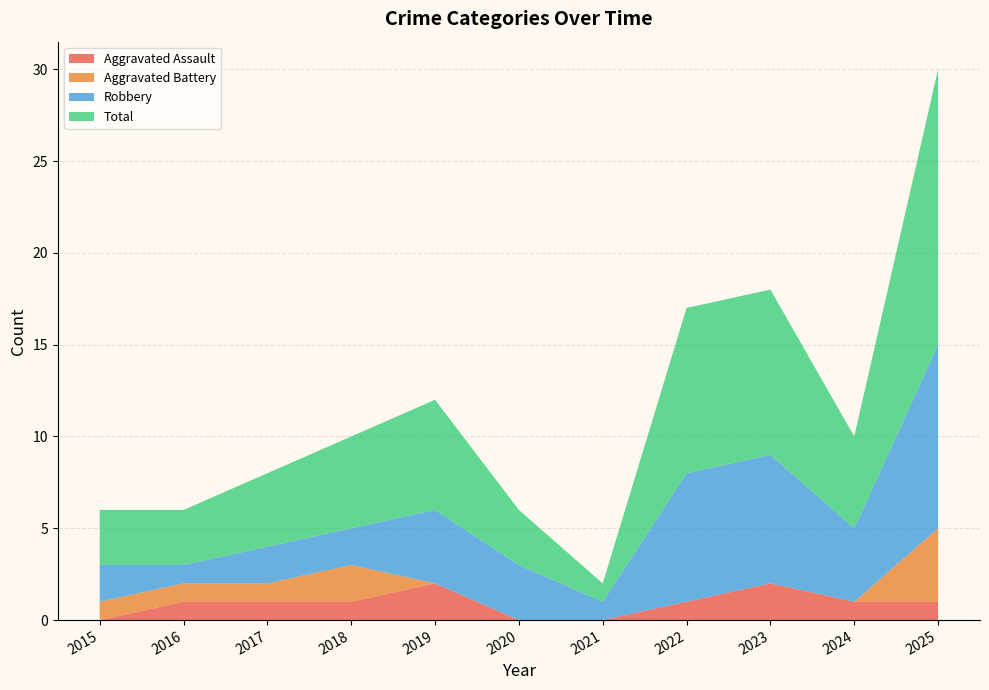

Reading left to right, extract all data points from this chart.

Aggravated Assault: 0	1	1	1	2	0	0	1	2	1	1
Aggravated Battery: 1	1	1	2	0	0	0	0	0	0	4
Robbery: 2	1	2	2	4	3	1	7	7	4	10
Total: 3	3	4	5	6	3	1	9	9	5	15